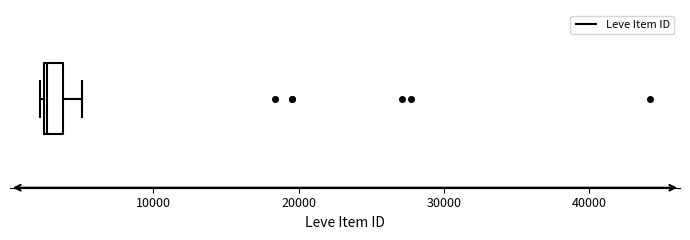

Where does the median line of the box sit on the x-axis? The values are not printed on the chart, so give them approximately, as read against the axis.

3000